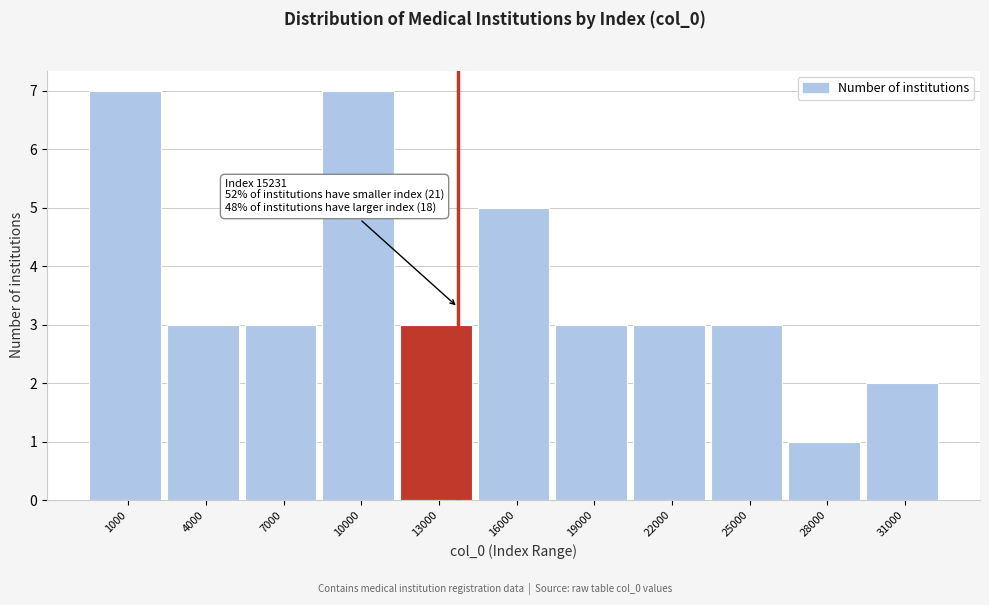

Reading left to right, transcribe all the data shown in this chart.

1000=7	4000=3	7000=3	10000=7	13000=3	16000=5	19000=3	22000=3	25000=3	28000=1	31000=2